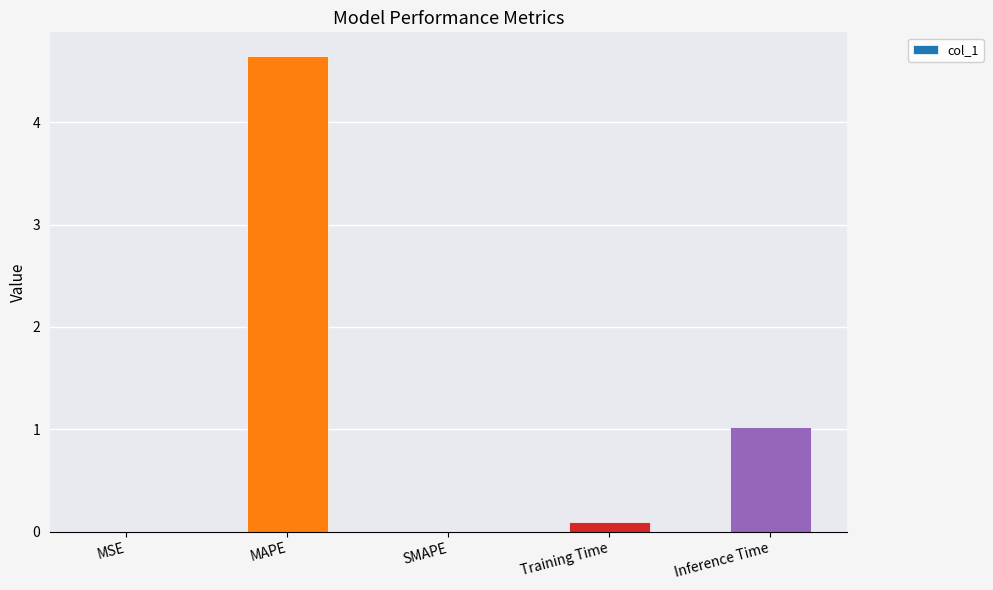

What is the greatest value displayed?

4.6